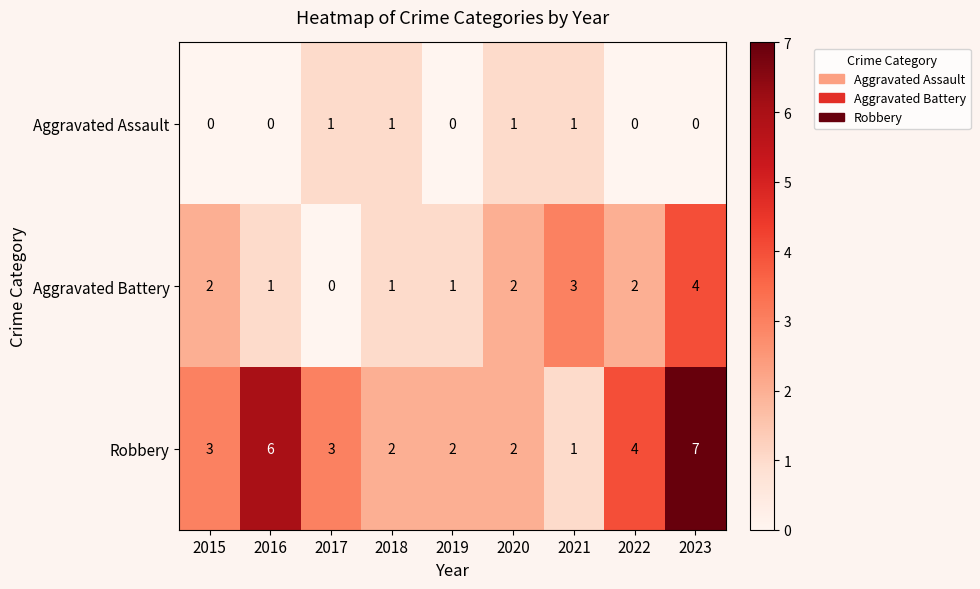

How many data points in Aggravated Assault are above 0?

4